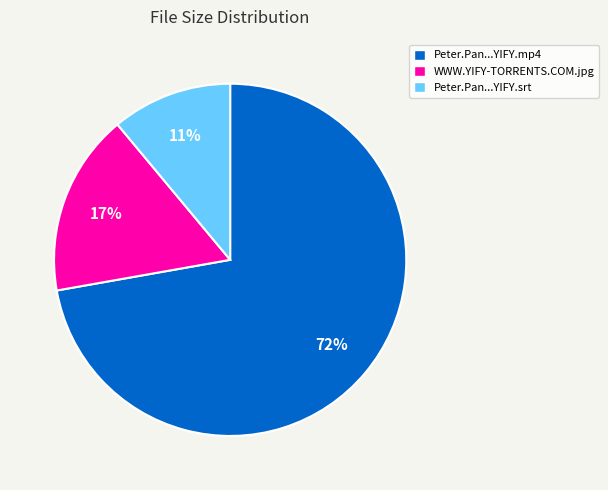

Does any single category account for the majority?

Yes